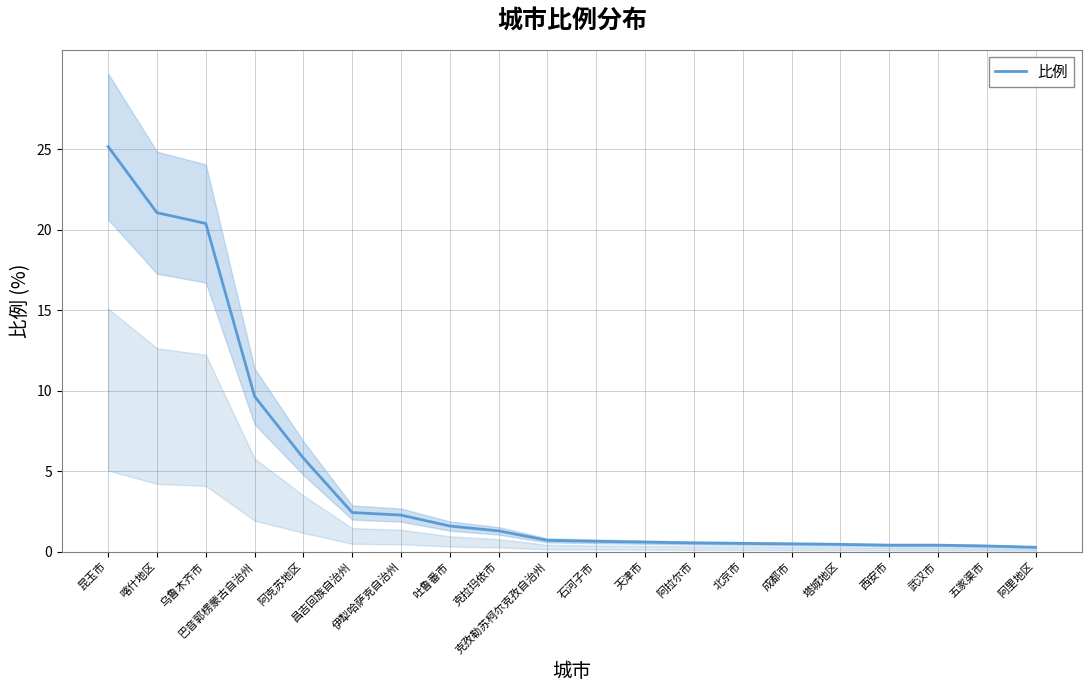

What is the difference between the maximum and minimum values?

24.9